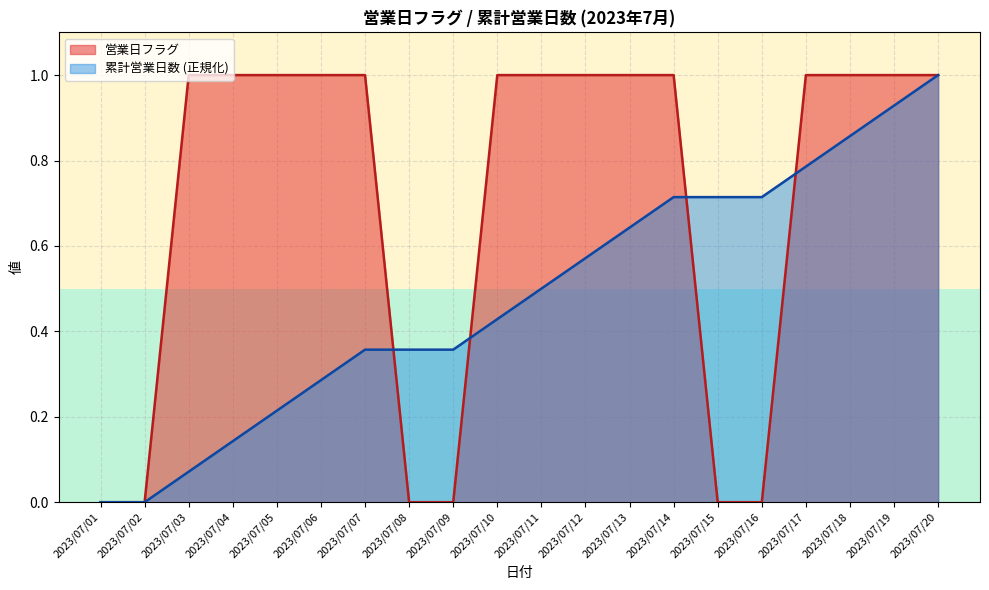

Where is 営業日フラグ nearest to the value 0?

2023/07/01